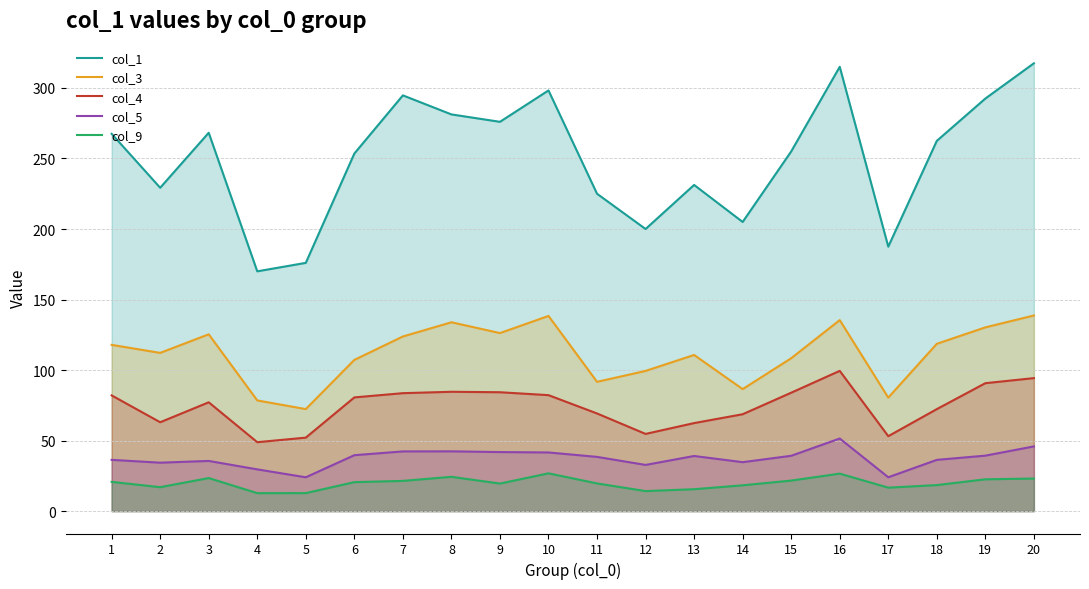

What is the difference between the highest and lowest values at 10?

271.5